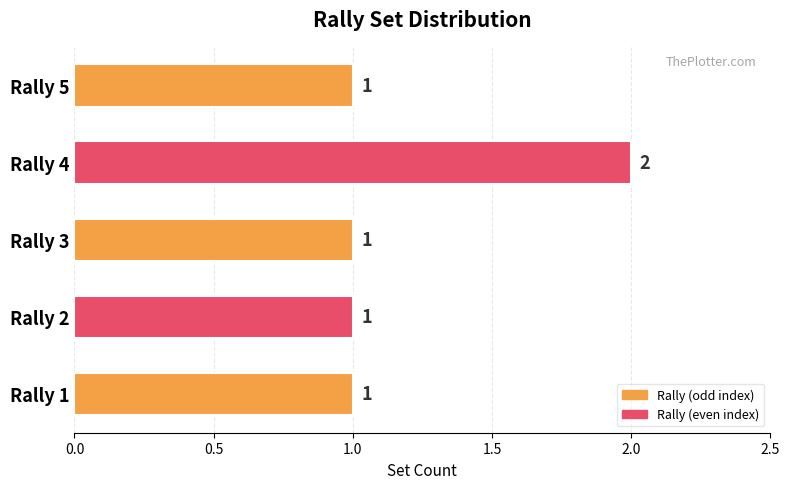

How many bars are there in total?

5